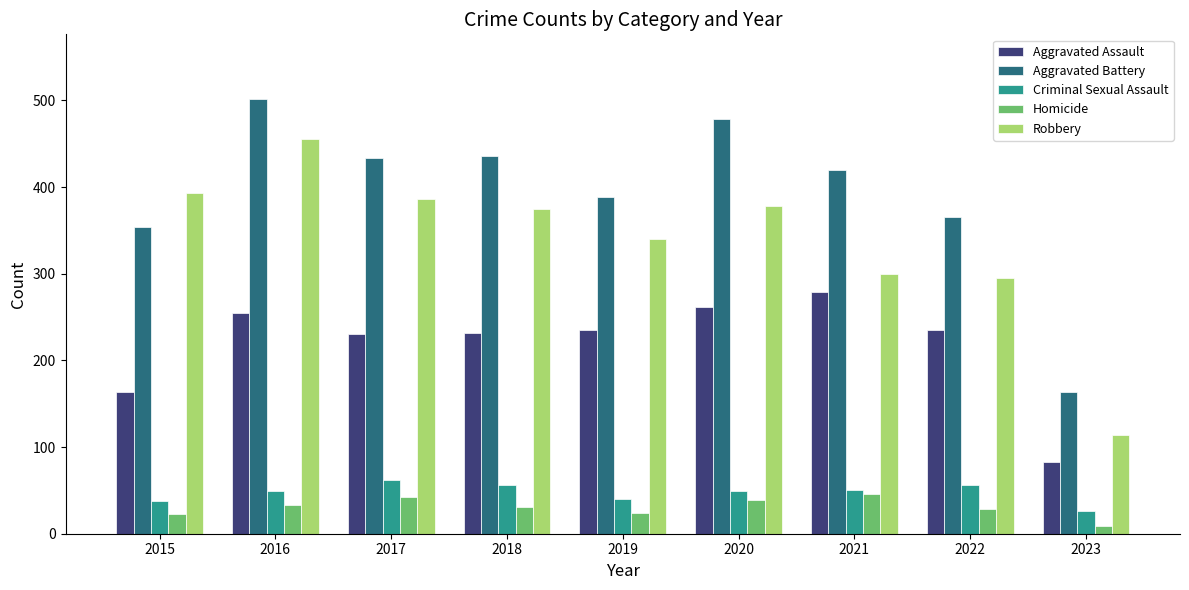

At which category is the sum across all series the highest?

2016